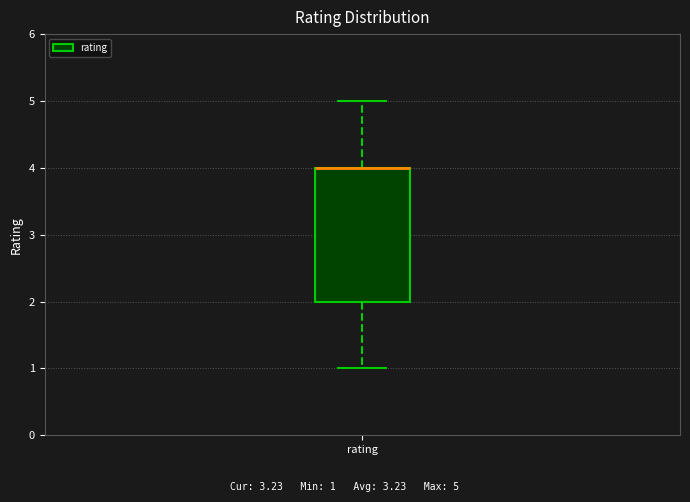

Transcribe this box plot: give where the median line is, the range the box spans, and where the two whiskers end, as read against the y-axis. The values are not printed on the chart, so give them approximately, as read against the axis.

median 4 (drawn on the box's upper edge), box 2 to 4, whiskers 1 to 5